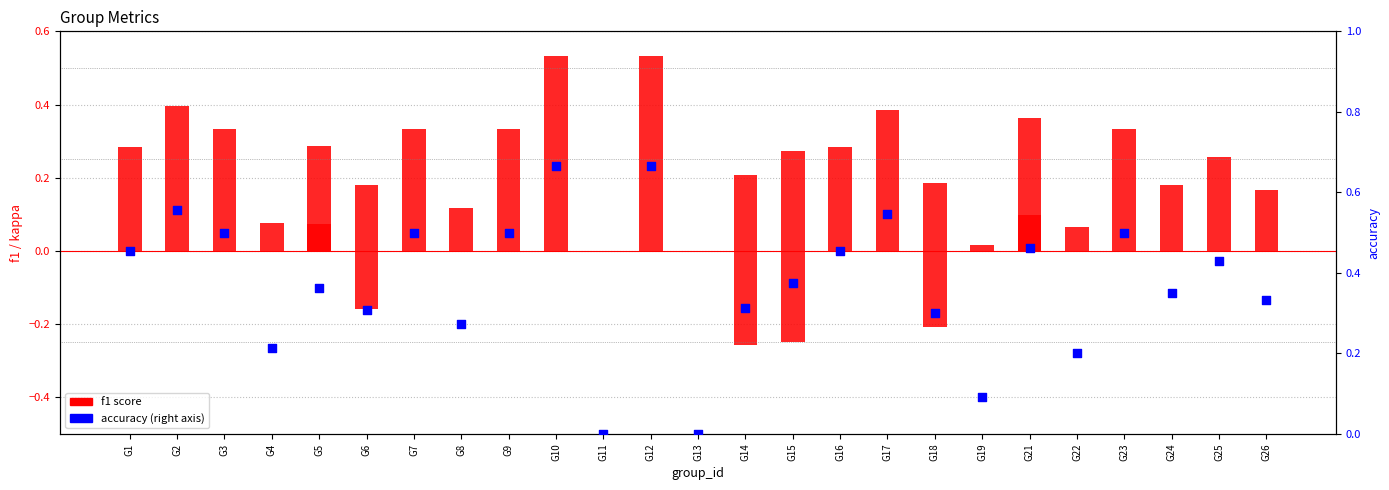

What are all the series names shown in the legend?

f1 score, accuracy